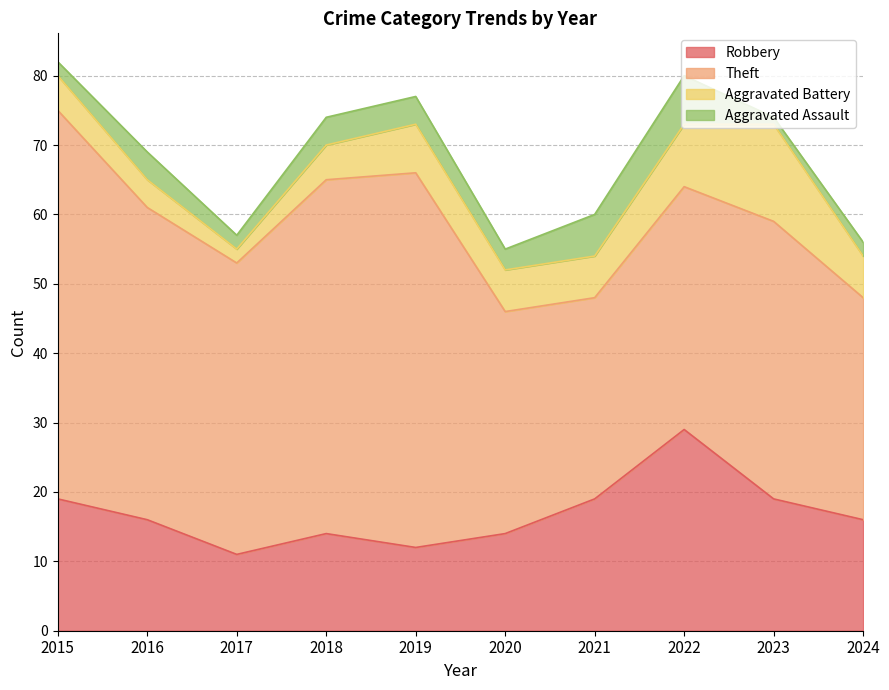

In Robbery, how many points are higher than both neighbors (excluding endpoints)?

2